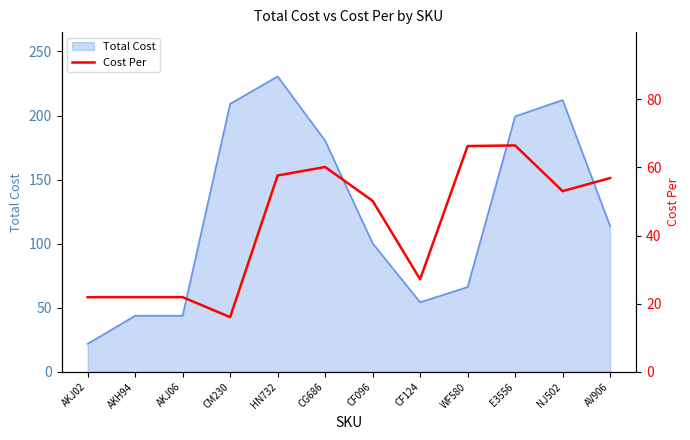

What is the sum of the values at AKJ02 and AKH94?

43.9